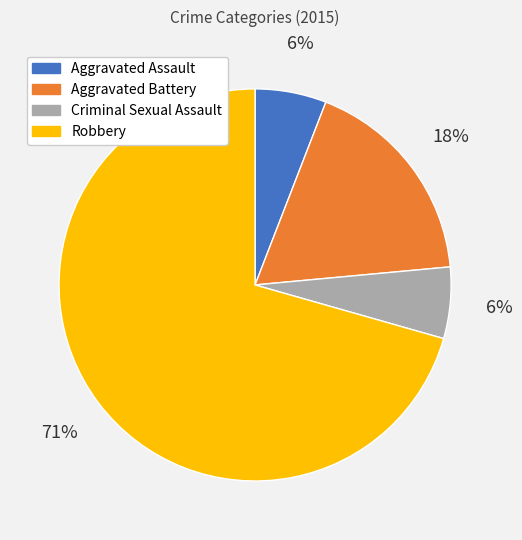

The Robbery slice represents 79% of the pie. True or false?

False